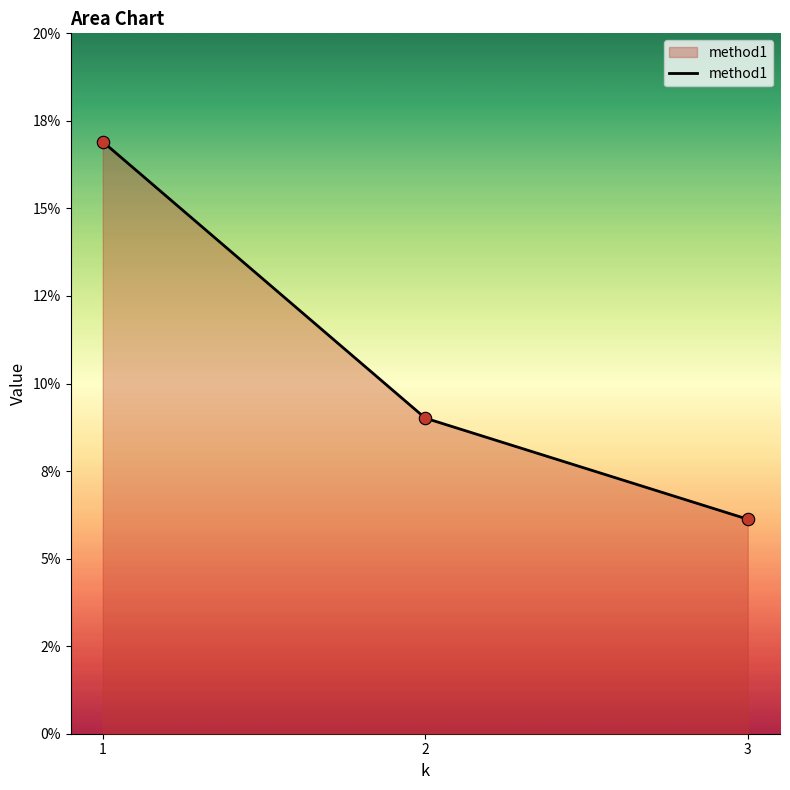

Between 2 and 3, which is larger?

2